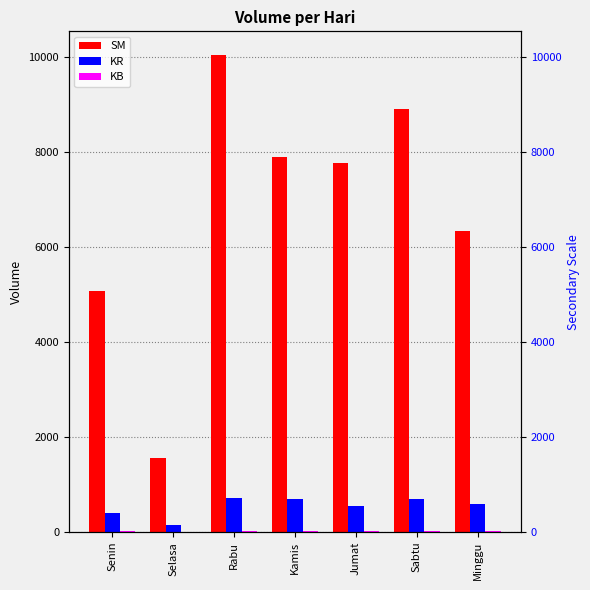

Is it true that SM equals 5072 at Senin?

True